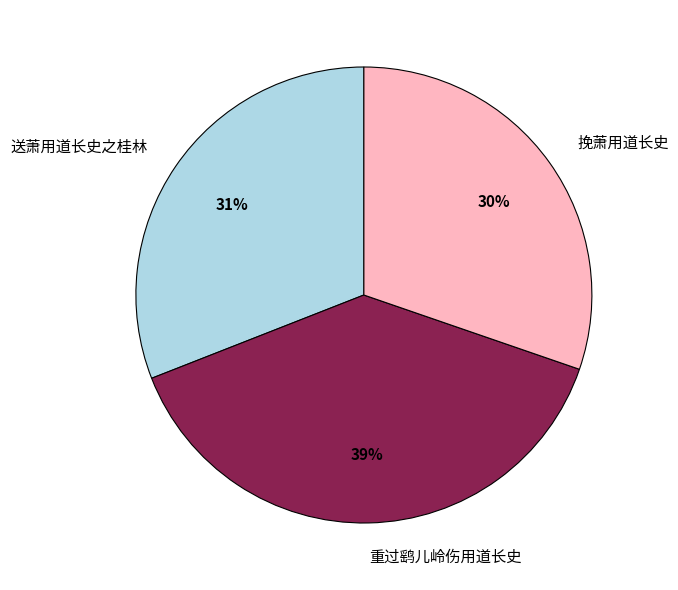

Rank the categories by value from highest to lowest.

重过鹞儿岭伤用道长史, 送萧用道长史之桂林, 挽萧用道长史